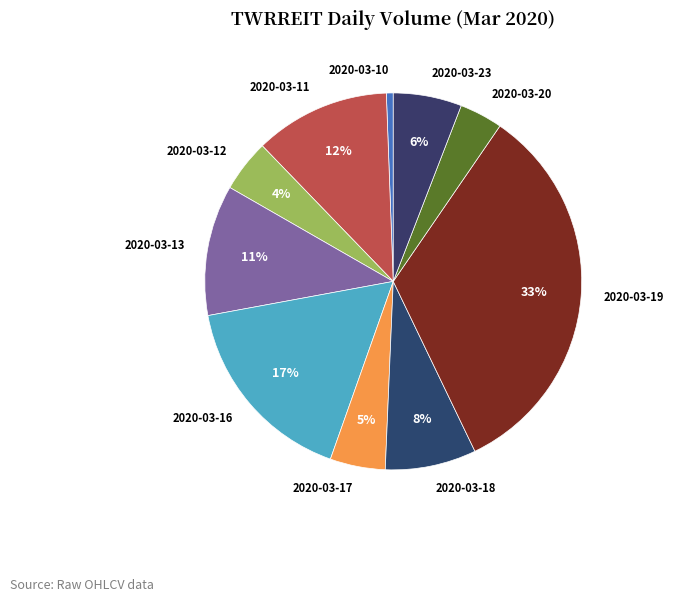

The 2020-03-16 slice represents 5% of the pie. True or false?

False